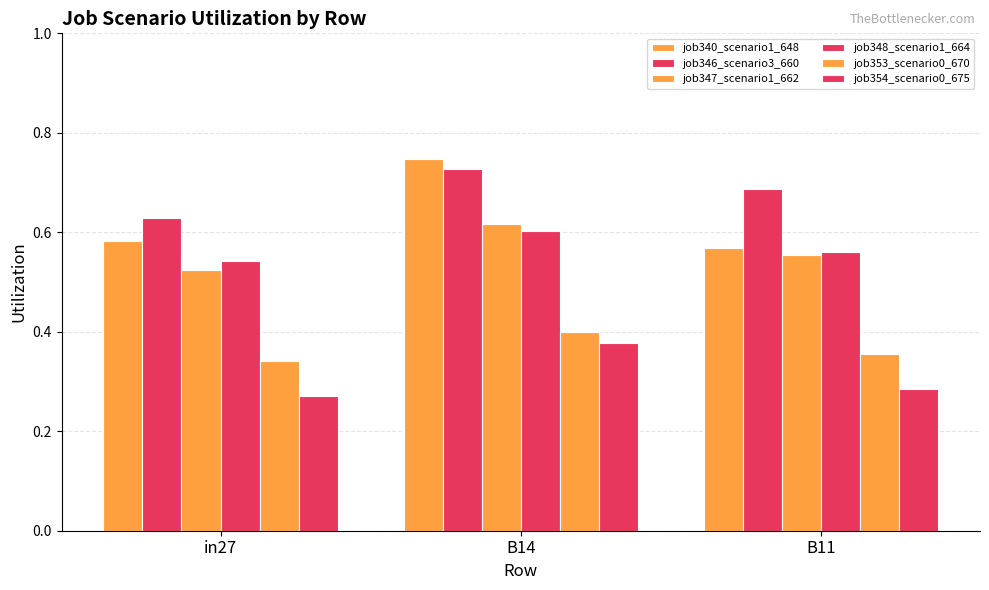

Which series changed the most between B14 and B11?

job340_scenario1_648